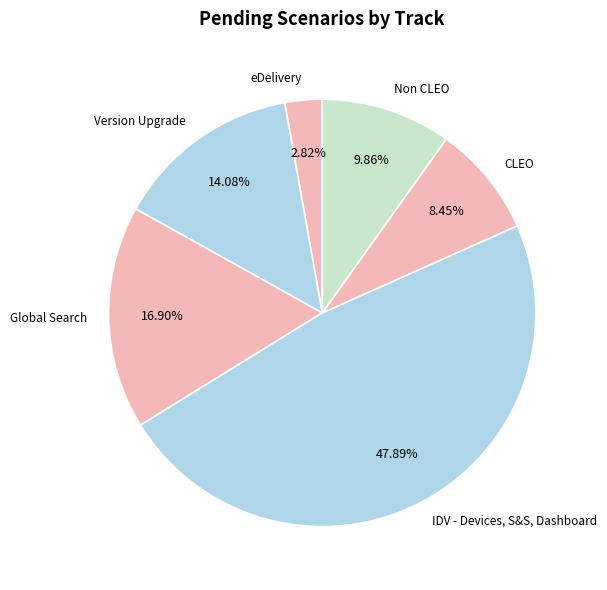

How many segments does this pie chart have?

6